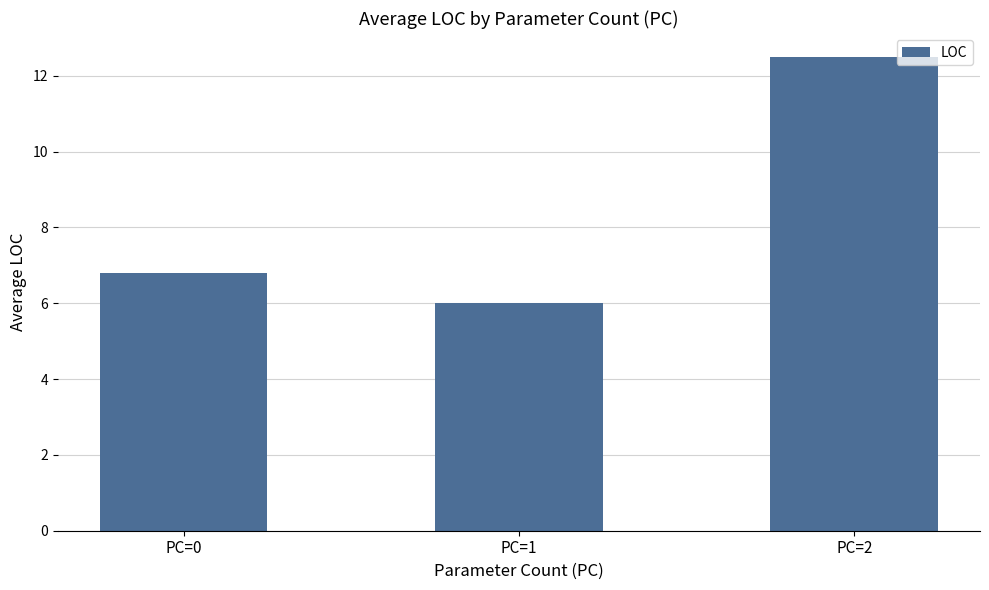

The value at PC=0 is 9.3. True or false?

False